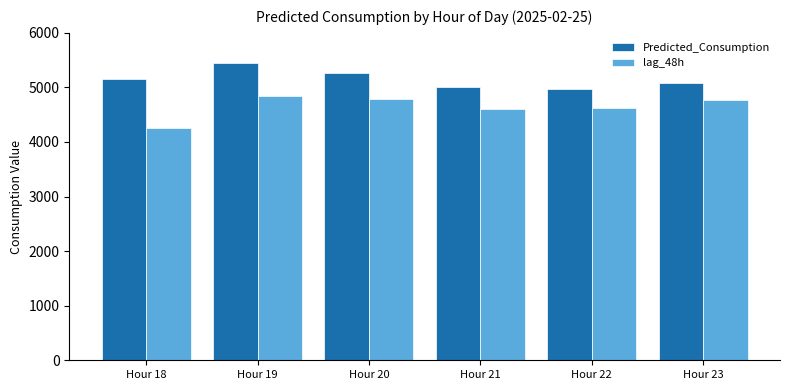

What is the total value across all series at Hour 19?

10292.4